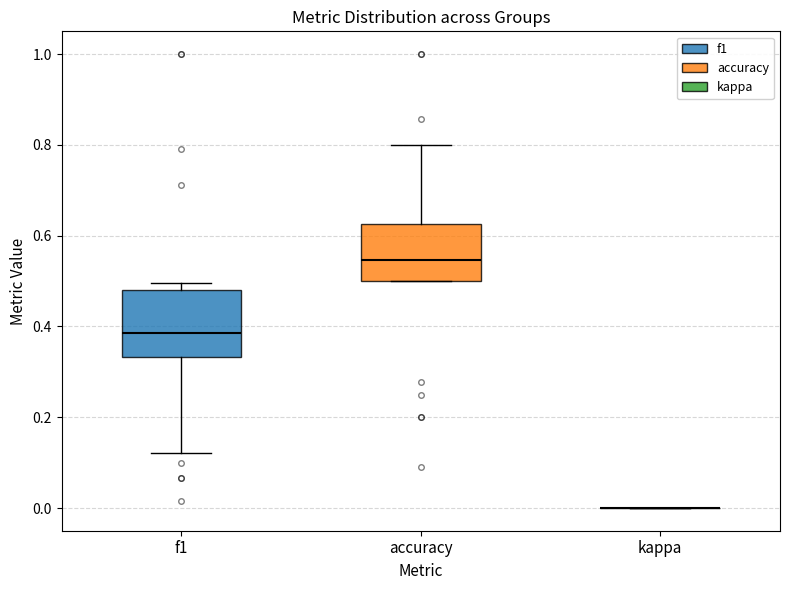

Where does the median line of the box for accuracy sit on the y-axis? The values are not printed on the chart, so give them approximately, as read against the axis.

0.54